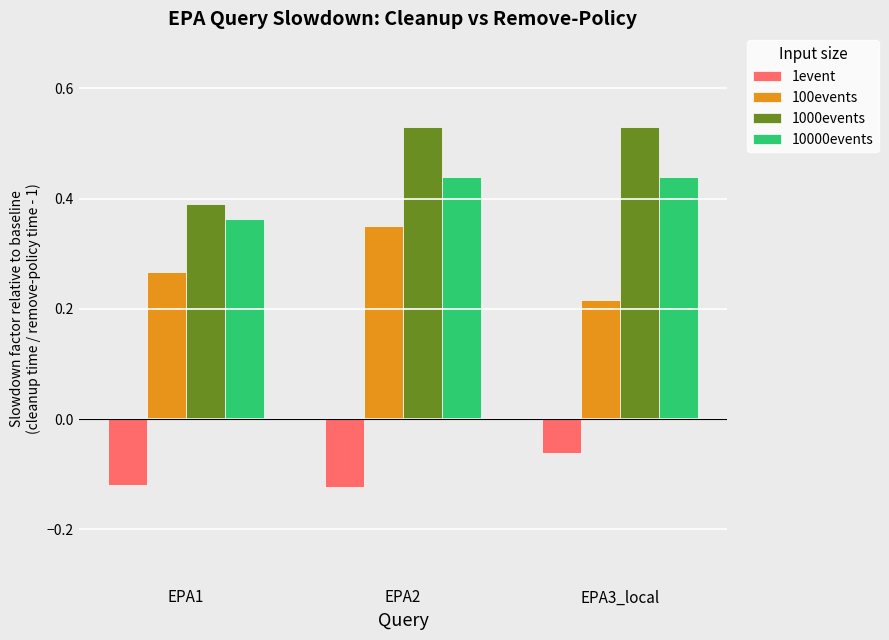

At which label is 10000events closest to 0?

EPA1